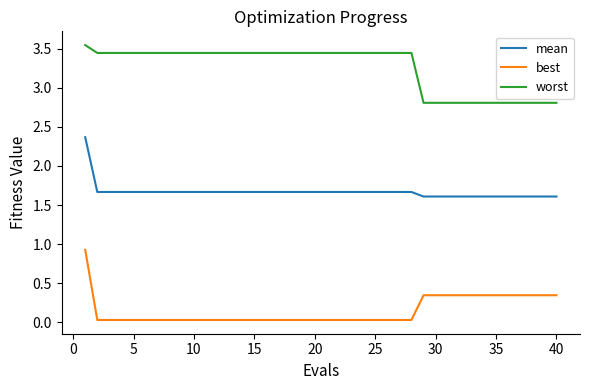

True or false: best and mean cross at least once.

False